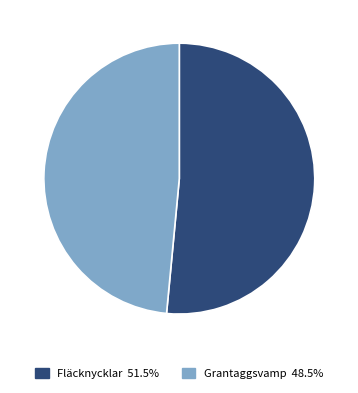

Is there any slice that represents more than half of the pie?

Yes